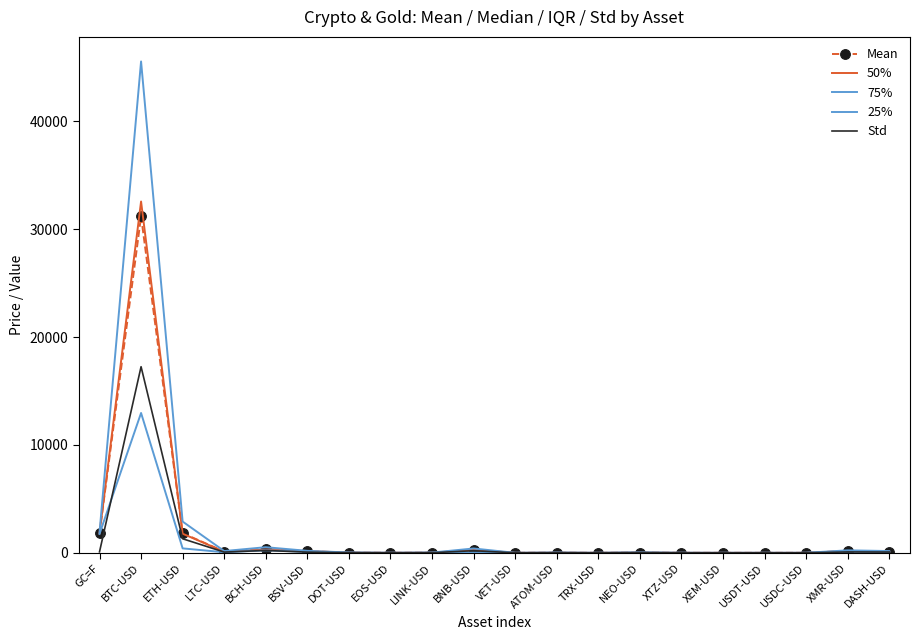

At which label does Mean first exceed 26?

GC=F